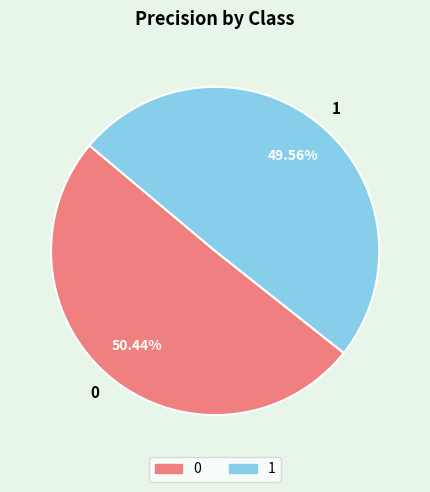

Is it true that 0 is 50% of the pie?

True